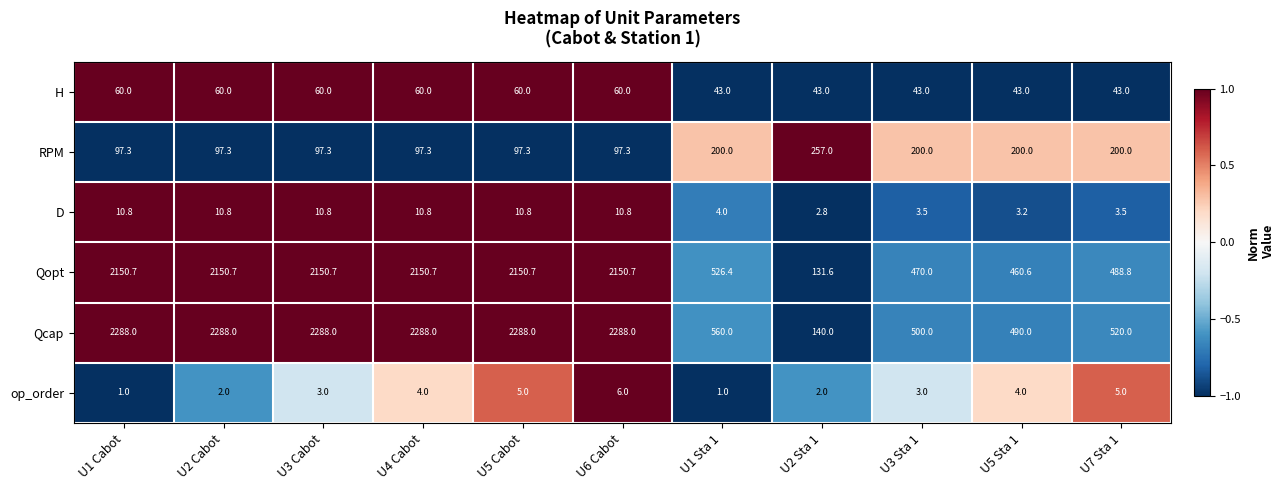

What is the maximum value for RPM?

257.0